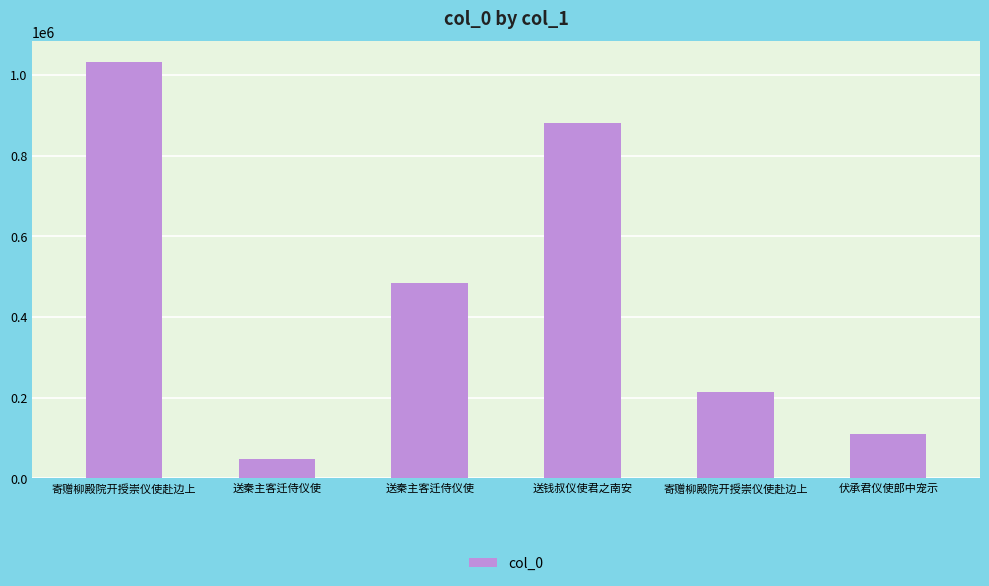

Are the bars horizontal?

No